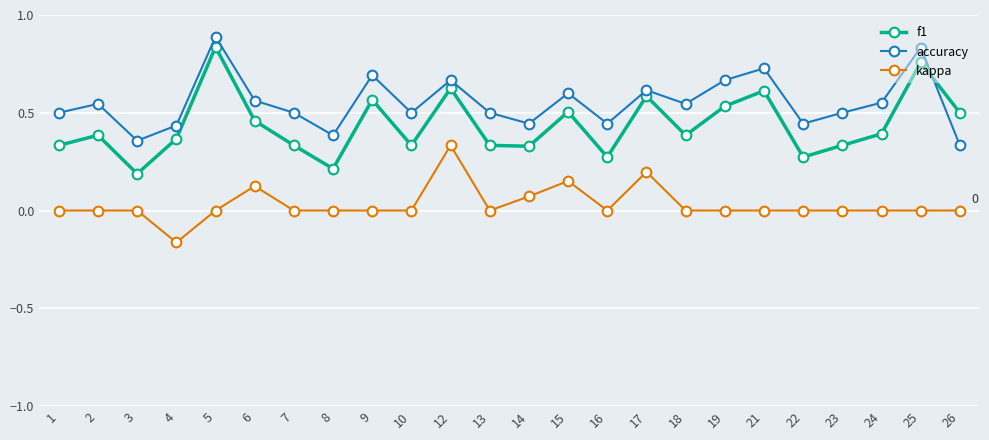

Which series has the largest range (max minus min)?

f1